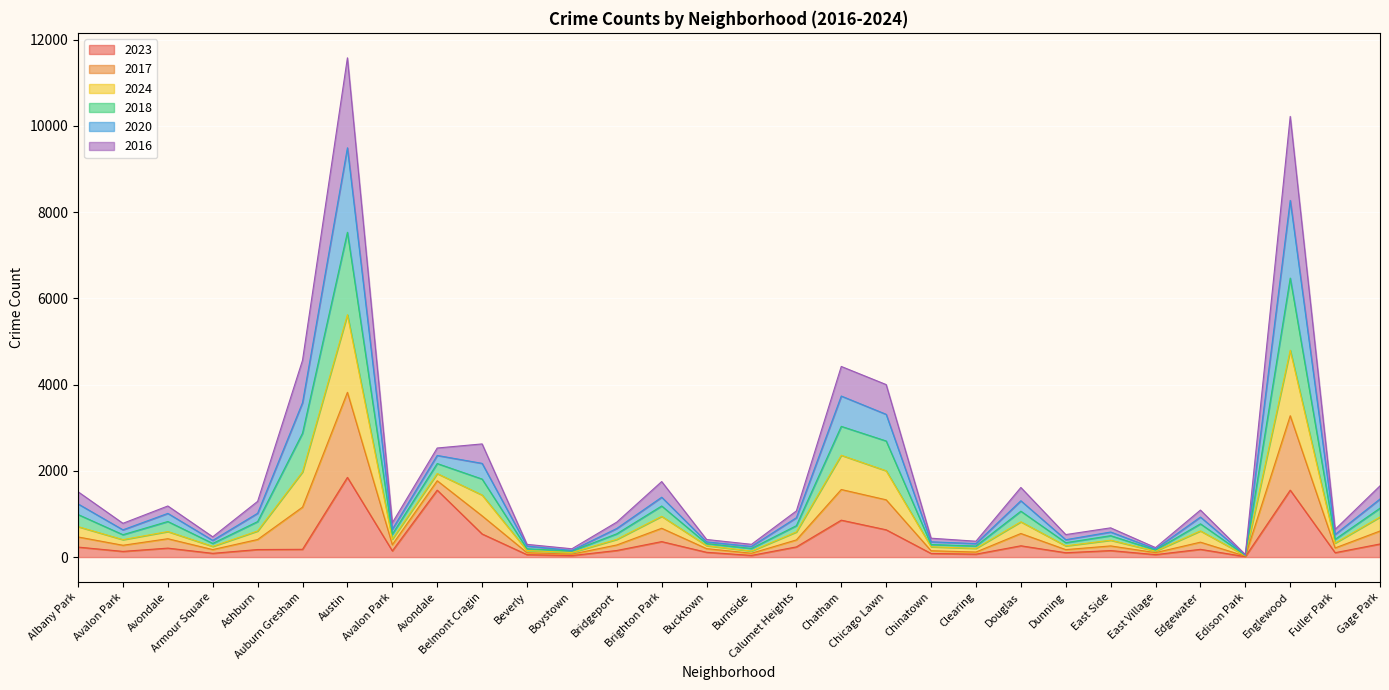

What are all the series names shown in the legend?

2023, 2017, 2024, 2018, 2020, 2016